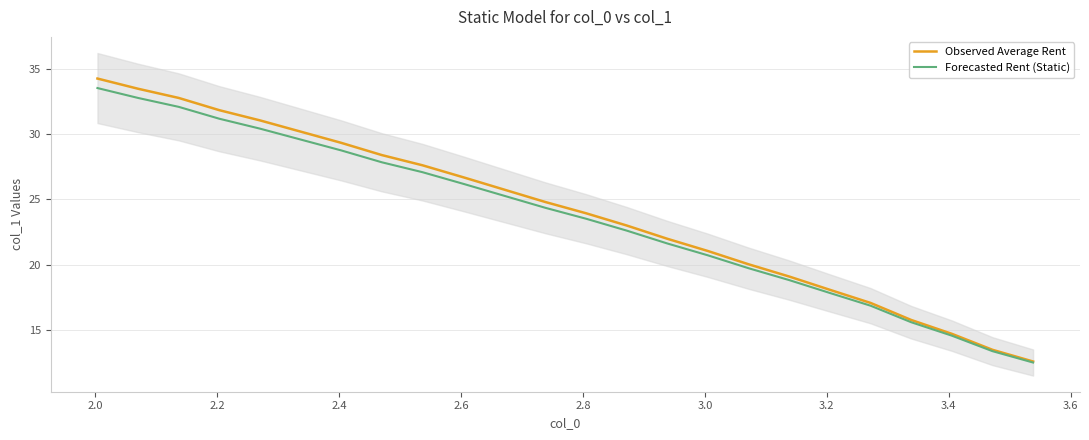

What is the minimum value shown in the chart?

12.5